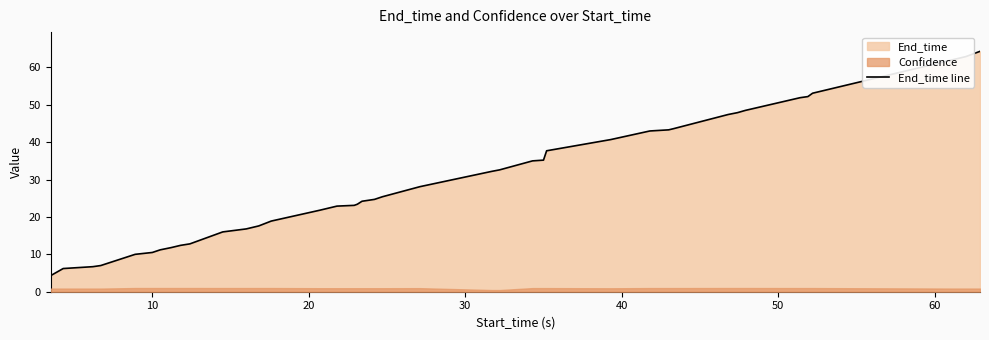

What is the maximum value for End_time line?

64.3